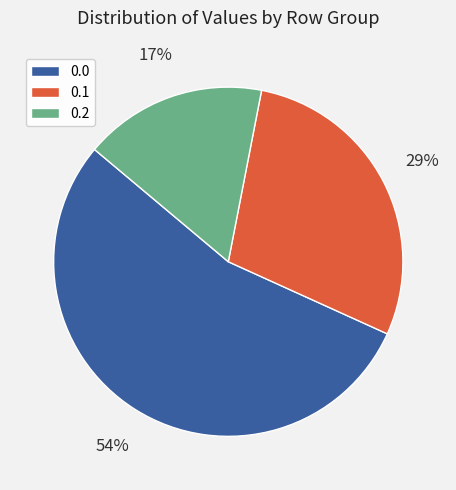

What is the ratio of the value at 0.2 to the value at 0.0?

0.3